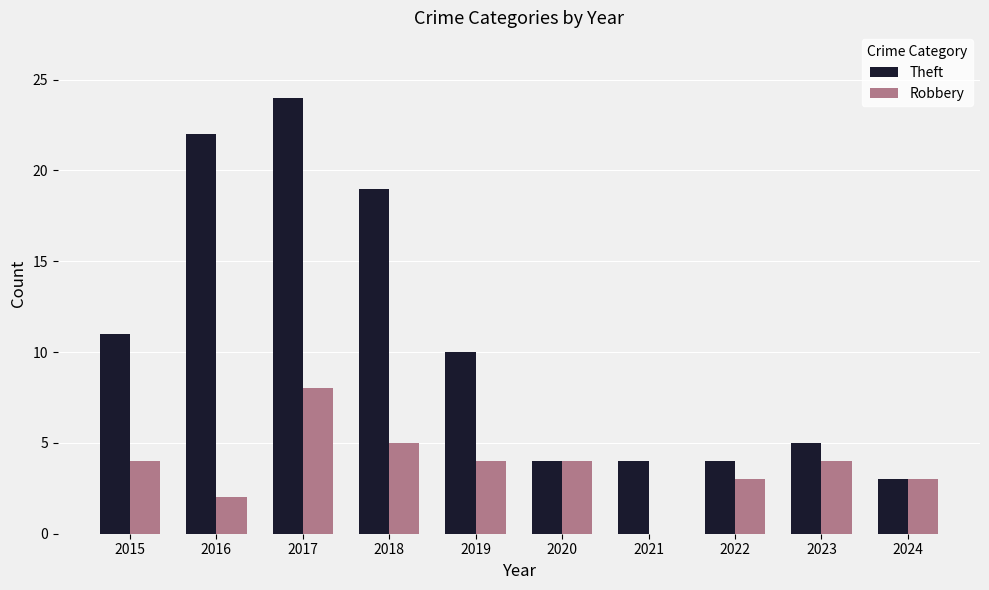

Which category has the highest value in the Robbery series?

2017